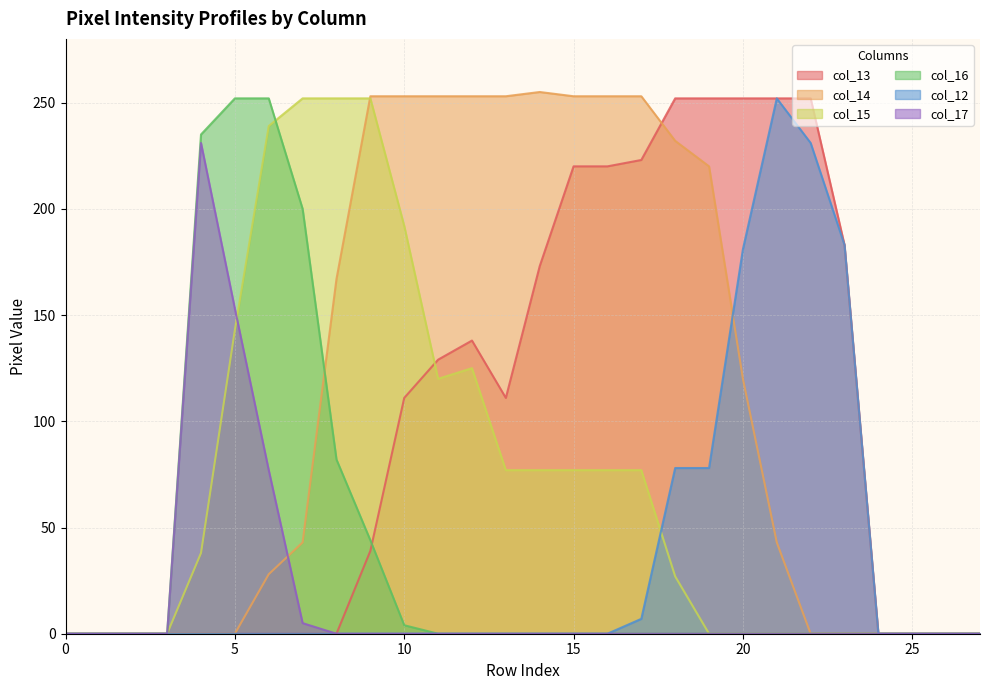

Between 3 and 25, which series saw the biggest shift?

col_13